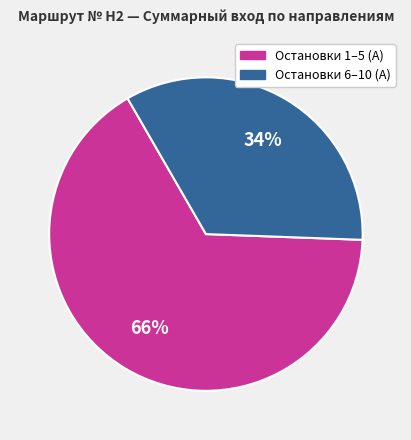

To the nearest percent, what is the difference between the largest and smallest slice percentages?

32%